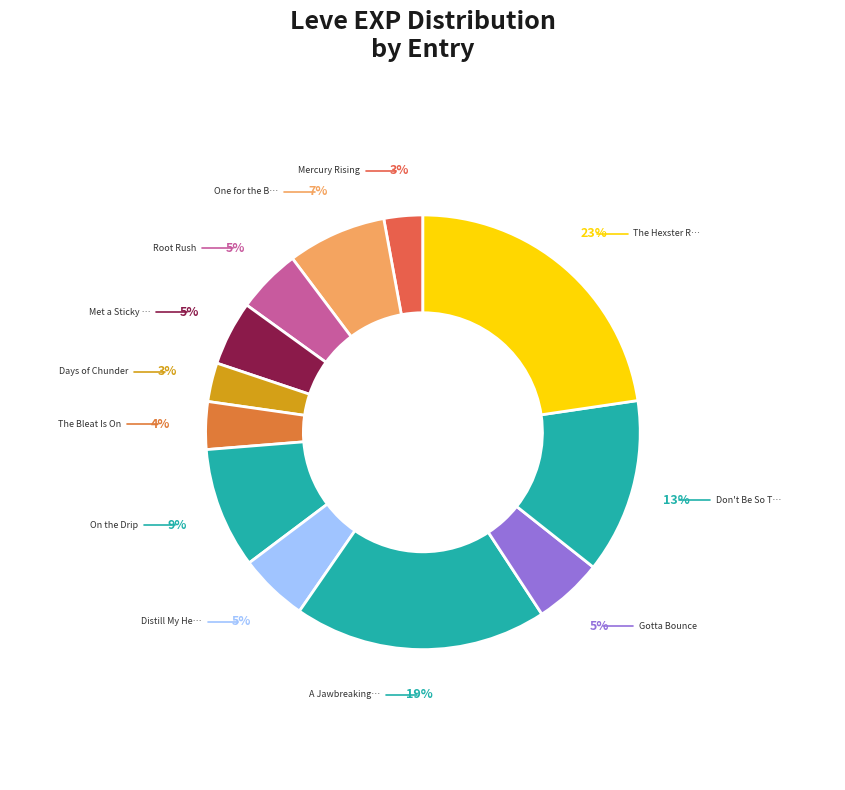

Count the number of slices in the pie.

12